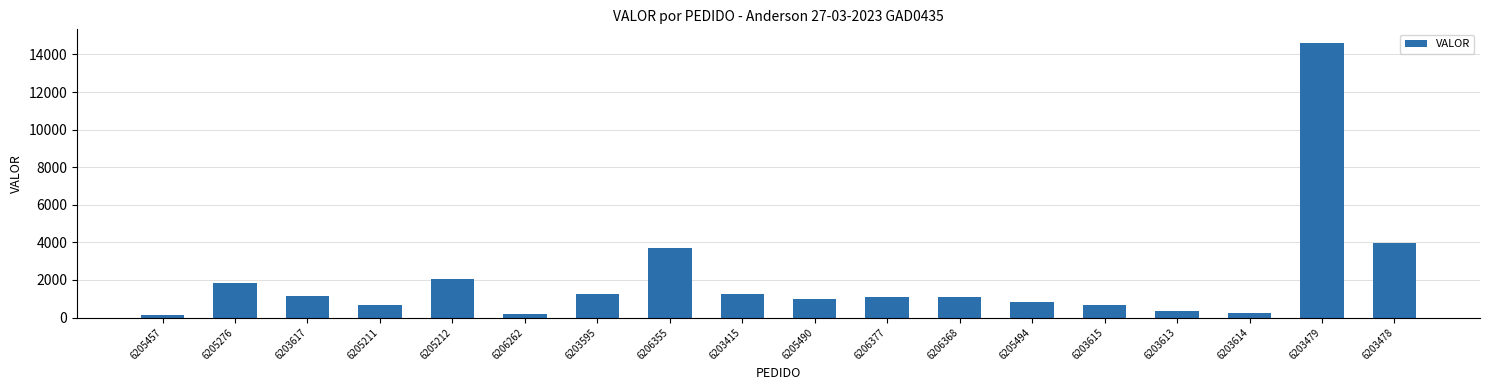

Read the value at 6206368.

1084.9